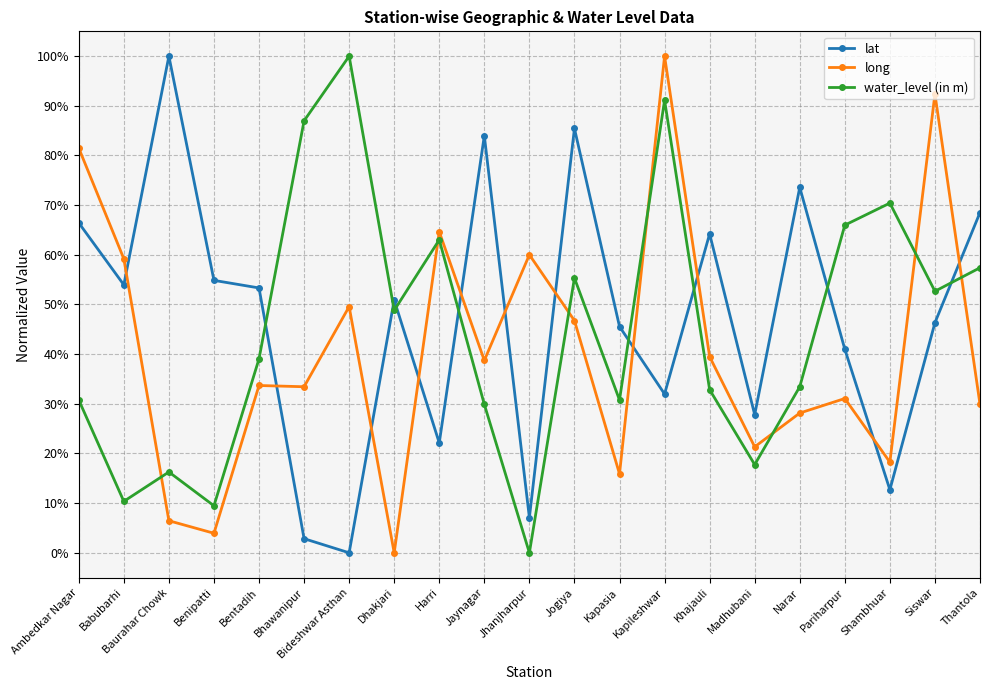

What are all the series names shown in the legend?

lat, long, water_level (in m)